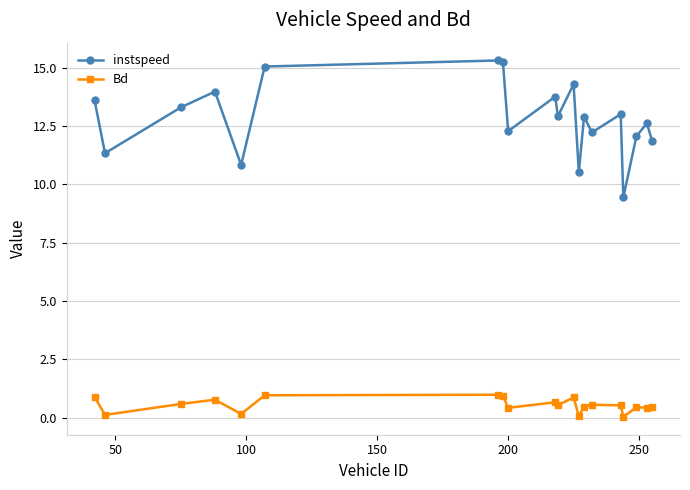

List the series in order of their overall mean, lowest first.

Bd, instspeed